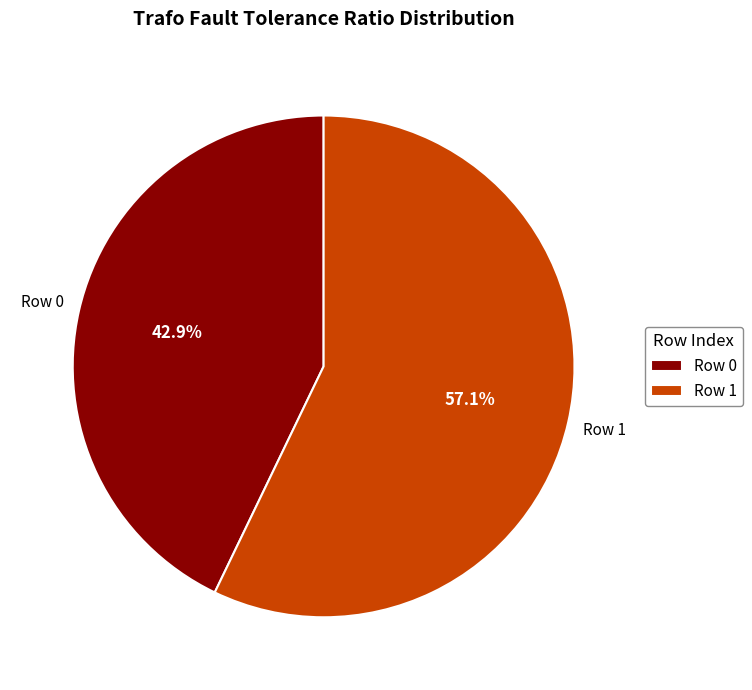

Combined, do Row 1 and Row 0 account for over 50%?

Yes